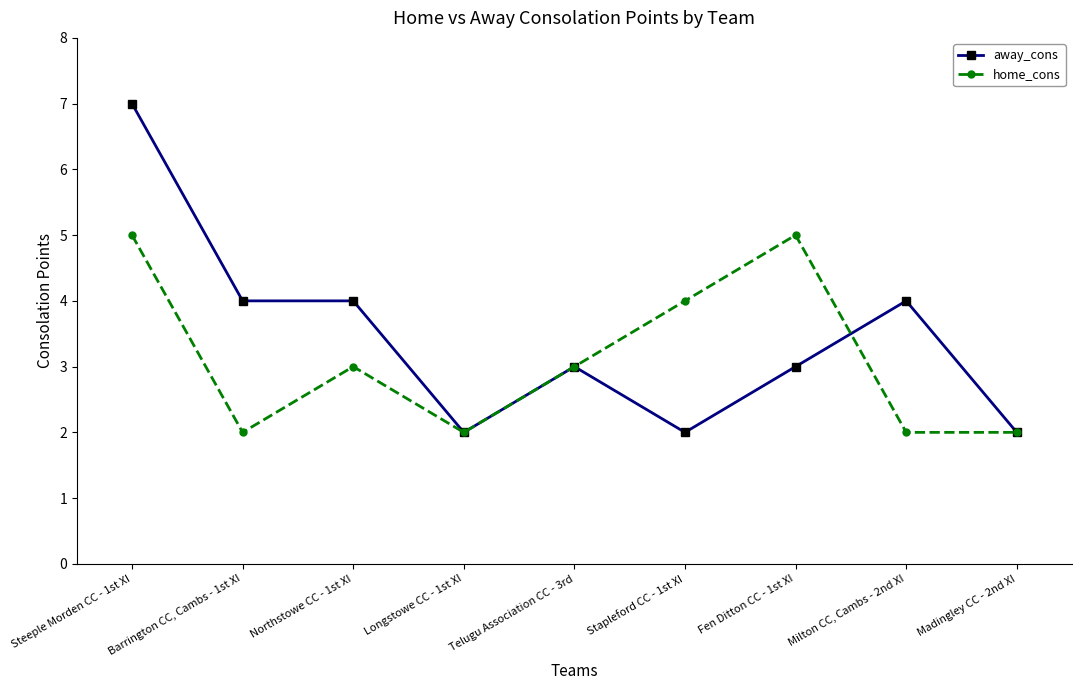

At which category does home_cons reach its first local valley?

Barrington CC, Cambs - 1st XI